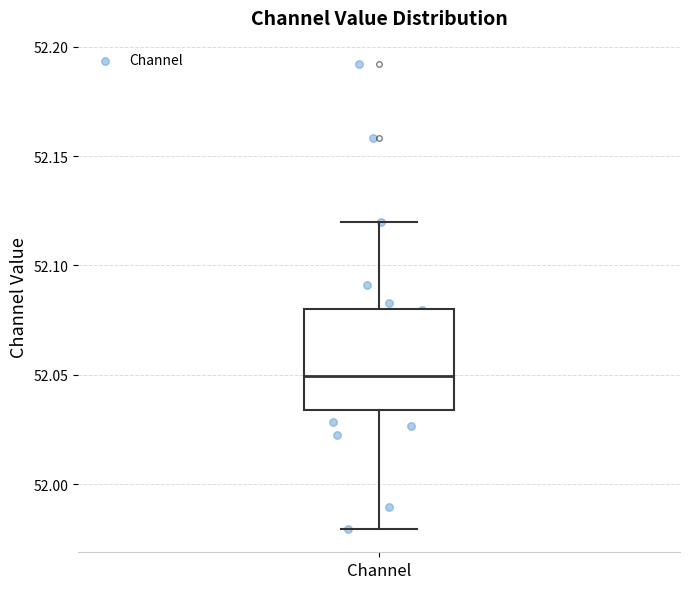

Read this box plot against the y-axis: the position of the median line, the range covered by the box, and the ends of both whiskers. The values are not printed on the chart, so give them approximately, as read against the axis.

median 52.050, box 52.035 to 52.080, whiskers 51.980 to 52.120